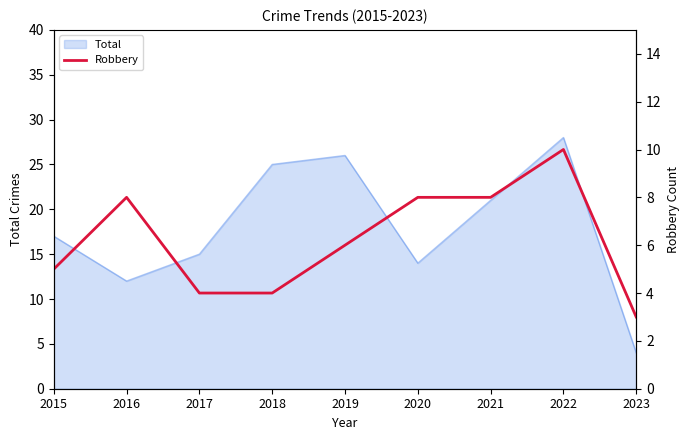

List the labels in order of Total value, largest first.

2022, 2019, 2018, 2021, 2015, 2017, 2020, 2016, 2023